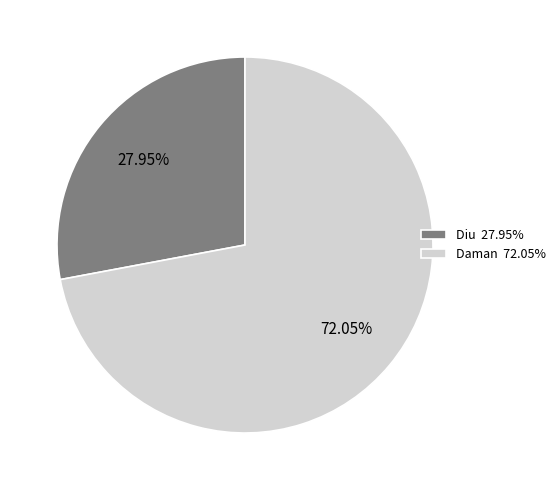

Which category has the smallest portion of the pie?

Diu